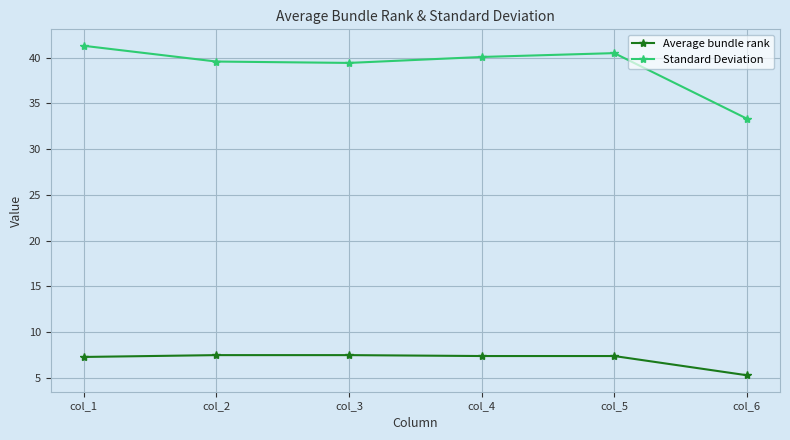

The value of Average bundle rank at col_4 is 7.4. True or false?

True